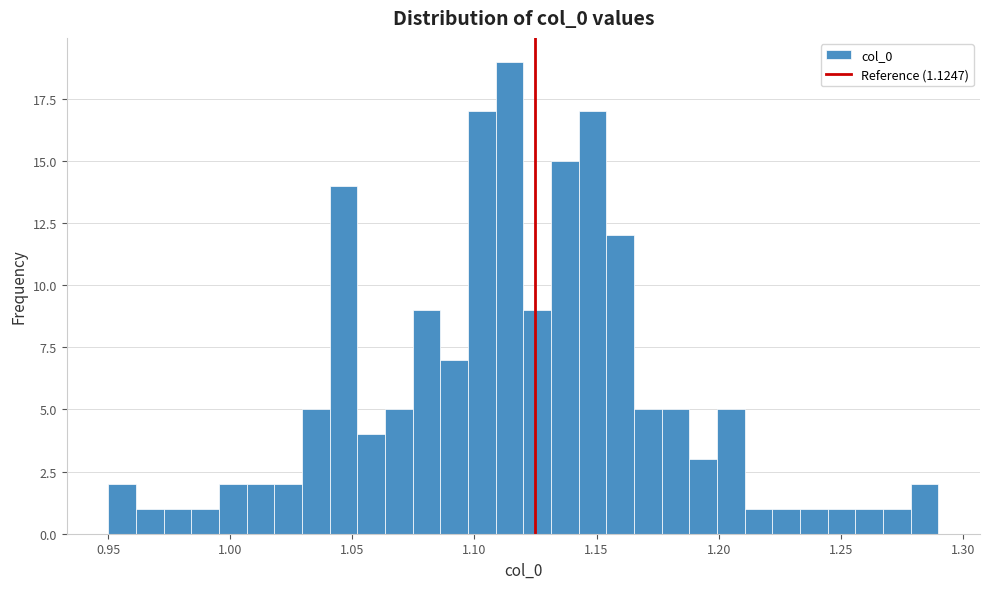

Read against the x-axis, roughly where is the centre of the tallest bar?

1.115